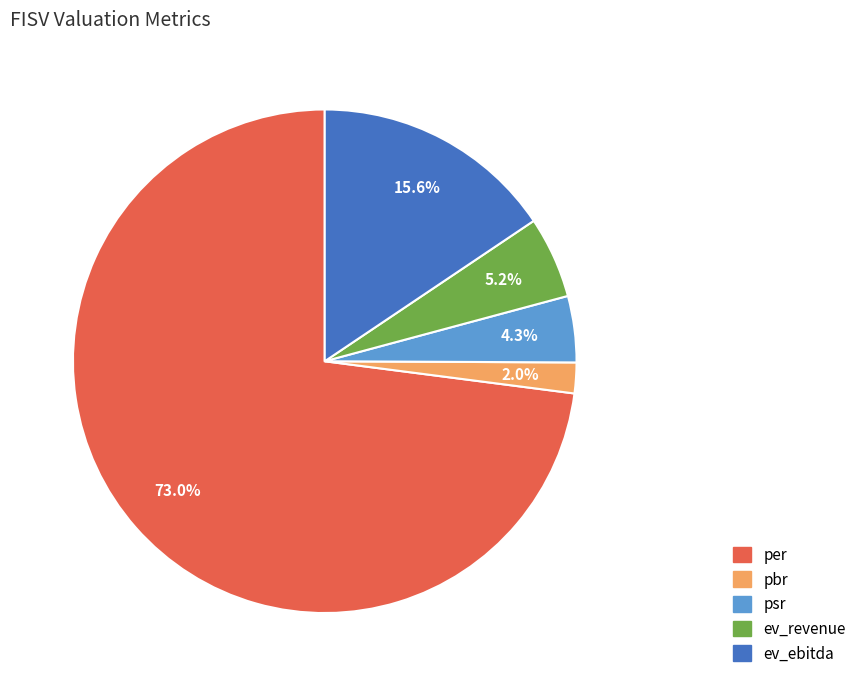

To the nearest percent, what percentage of the pie is per?

73%